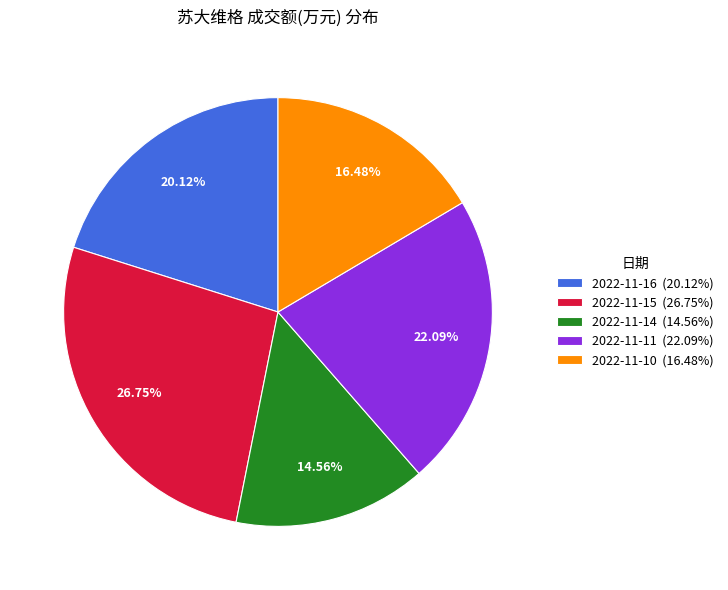

Rank the categories by value from highest to lowest.

2022-11-15, 2022-11-11, 2022-11-16, 2022-11-10, 2022-11-14